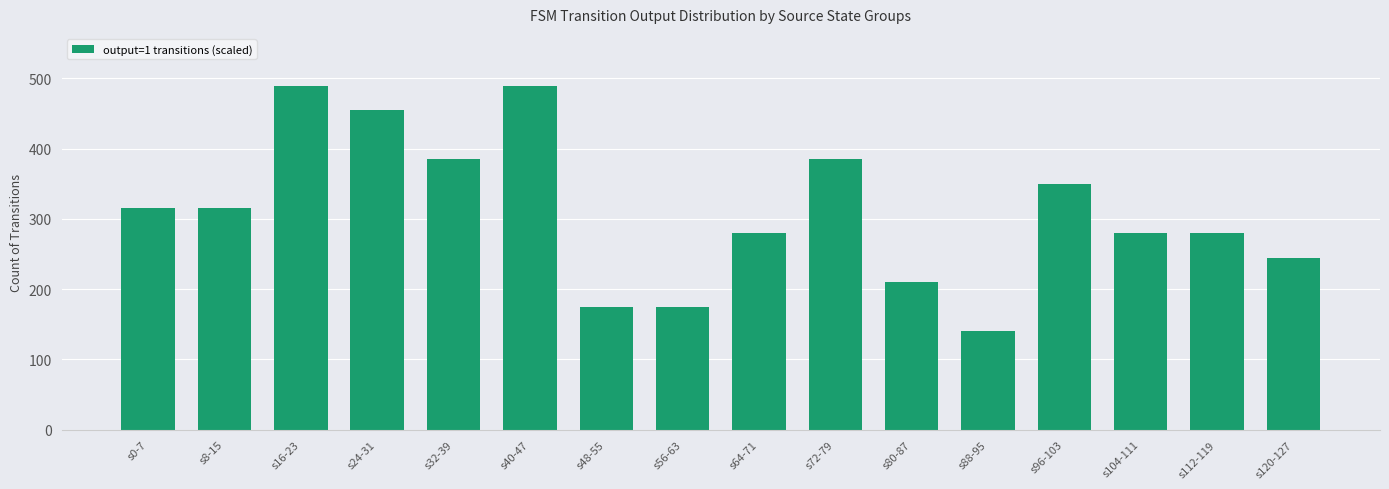

What is the difference between the maximum and minimum values?

350